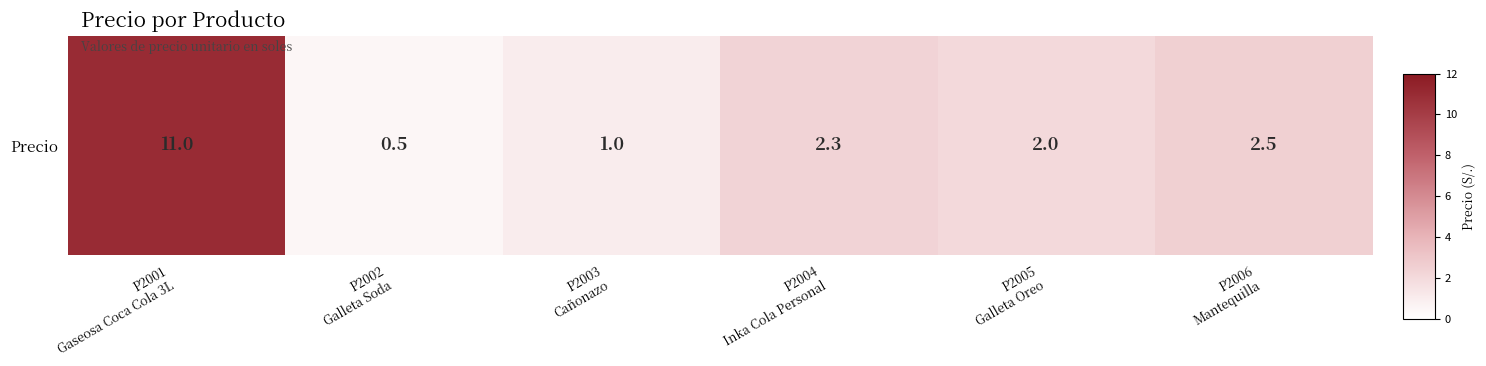

Between P2005
Galleta Oreo and P2003
Cañonazo, which is larger?

P2005
Galleta Oreo